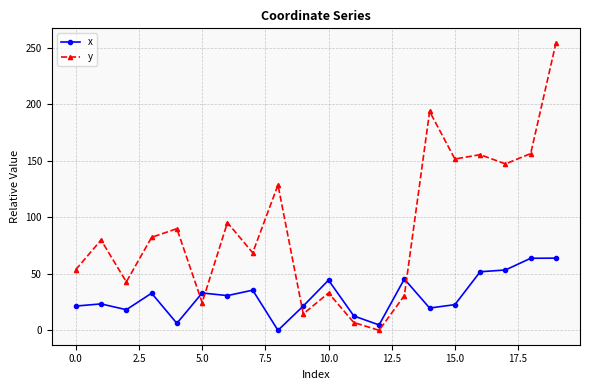

How many values in the x series exceed 30?

10